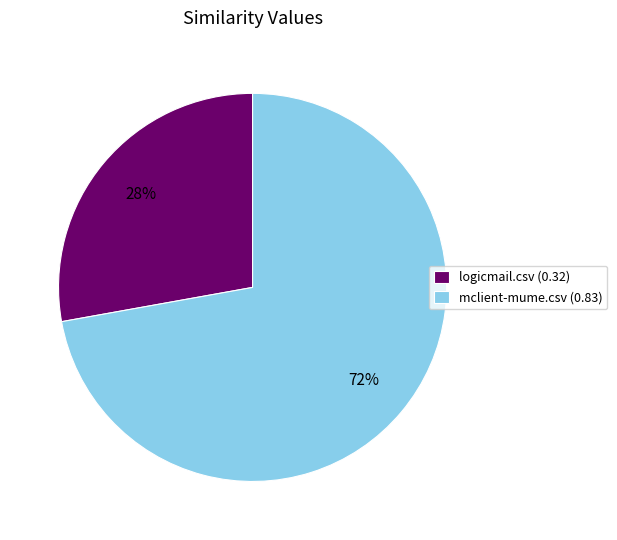

To the nearest percent, what is the combined percentage of mclient-mume.csv and logicmail.csv?

100%